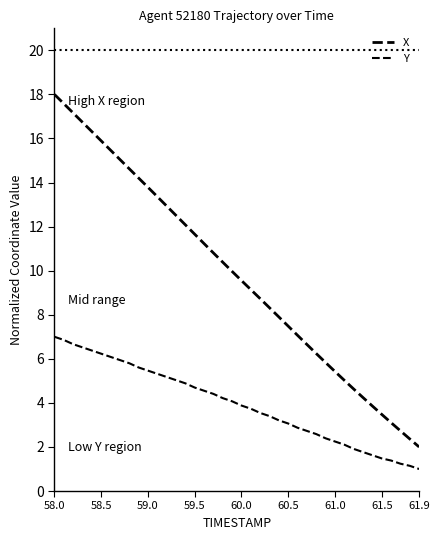

Reading left to right, transcribe all the data shown in this chart.

X: 18.0	17.6	17.2	16.7	16.3	15.9	15.5	15.0	14.6	14.2	13.8	13.4	12.9	12.5	12.1	11.7	11.2	10.8	10.4	10.0	9.6	9.1	8.7	8.3	7.9	7.5	7.1	6.7	6.2	5.8	5.4	5.0	4.6	4.2	3.9	3.5	3.1	2.7	2.4	2.0
Y: 7.0	6.9	6.7	6.5	6.4	6.2	6.1	5.9	5.8	5.6	5.5	5.3	5.2	5.0	4.9	4.7	4.6	4.4	4.2	4.1	3.9	3.7	3.5	3.4	3.2	3.1	2.9	2.7	2.6	2.4	2.2	2.1	1.9	1.8	1.6	1.5	1.4	1.2	1.1	1.0